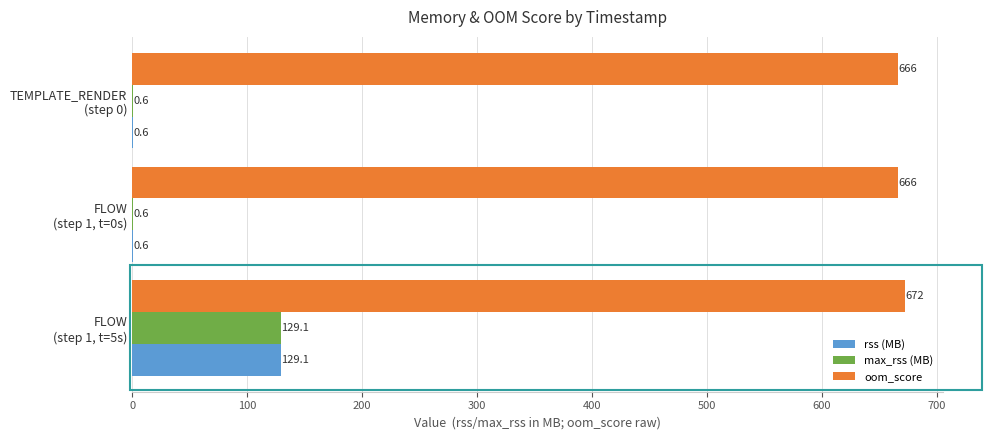

What is the maximum value shown in the chart?

672.0